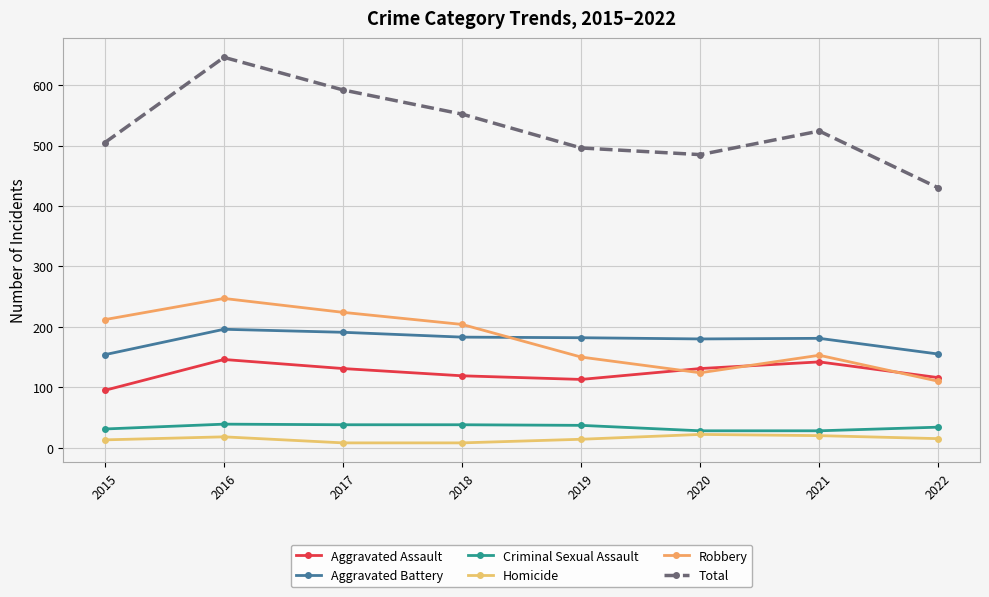

Read the Homicide value at 2017, to the nearest 5.

10